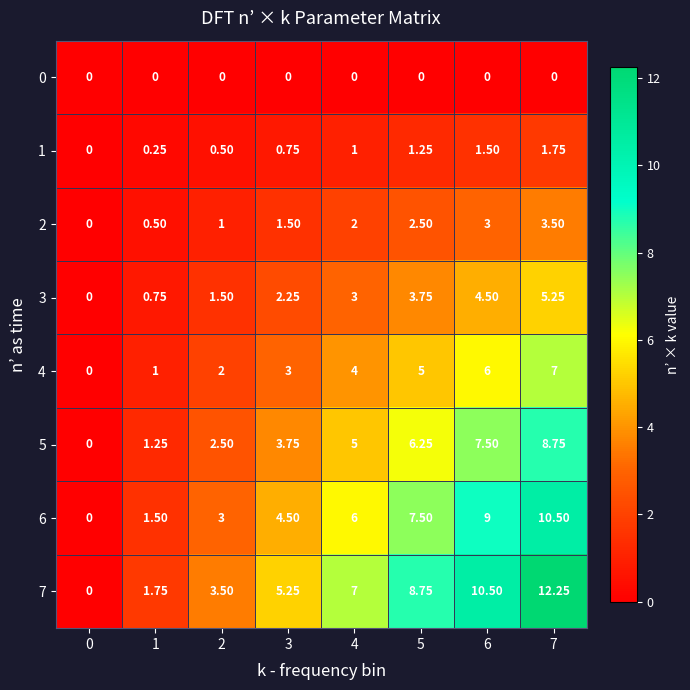

Which series has the largest range (max minus min)?

7